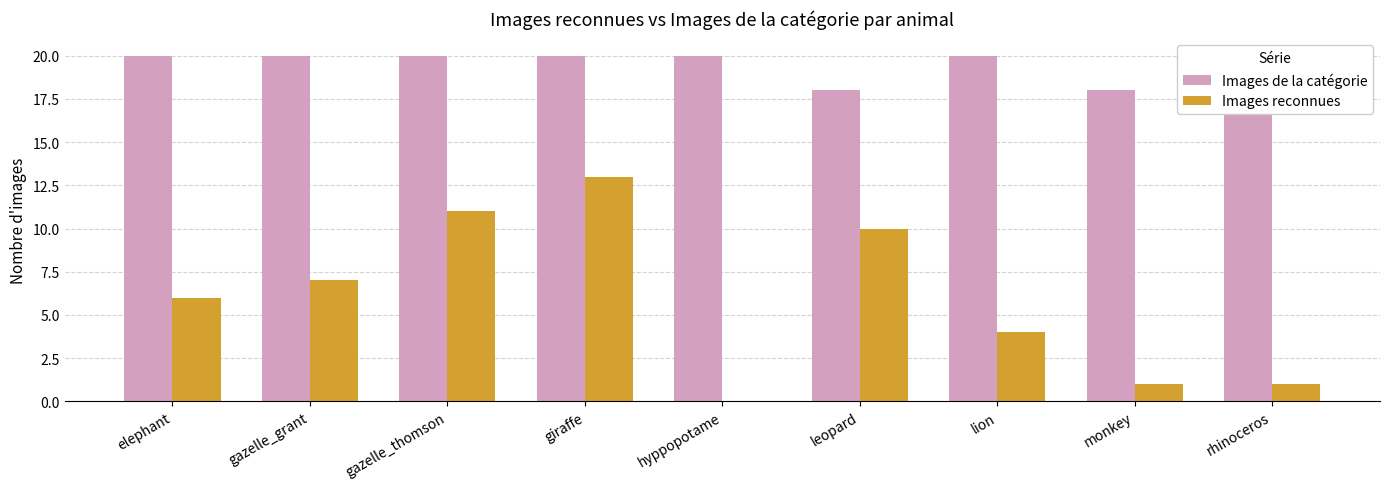

What is the sum of all Images de la catégorie values?

176